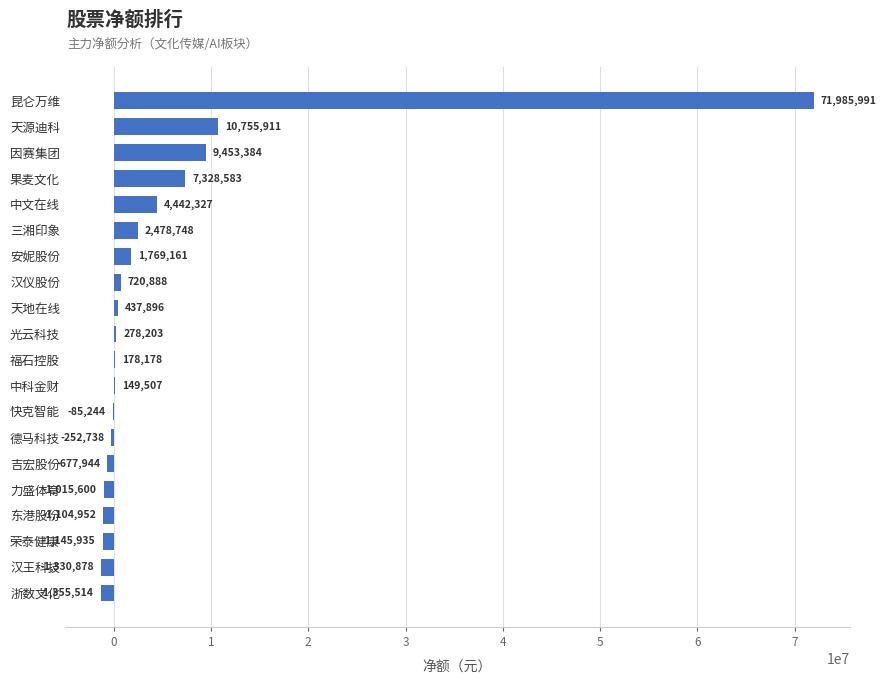

What is the greatest value displayed?

71985991